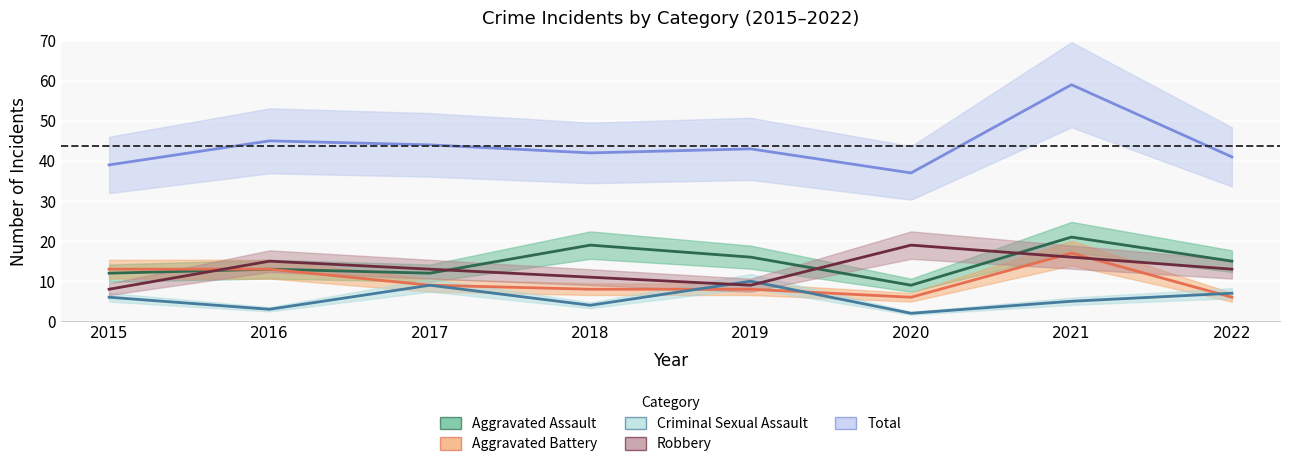

How many lines are shown in the chart?

5